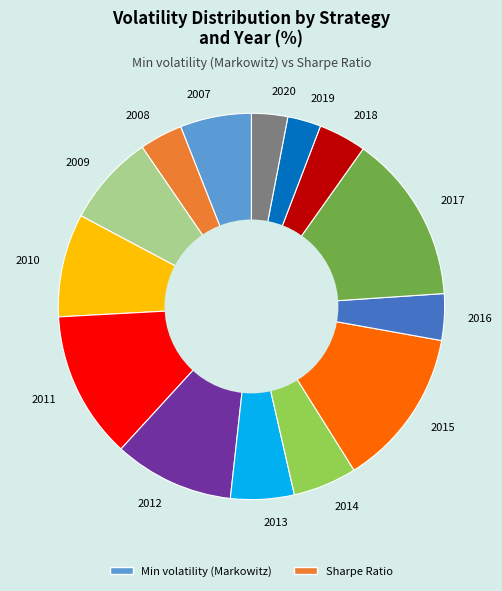

Count the number of slices in the pie.

14